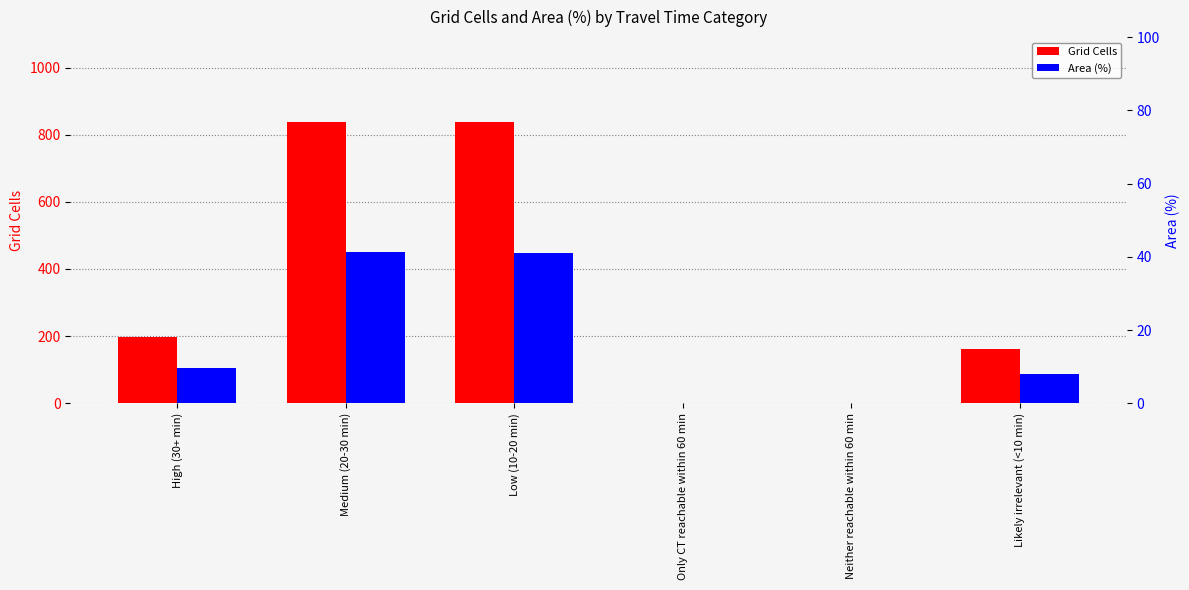

Reading right to left, transcribe all the data shown in this chart.

Grid Cells: 163.0	1.0	0.0	837.0	839.0	196.0
Area (%): 8.0	0.0	0.0	41.1	41.2	9.6